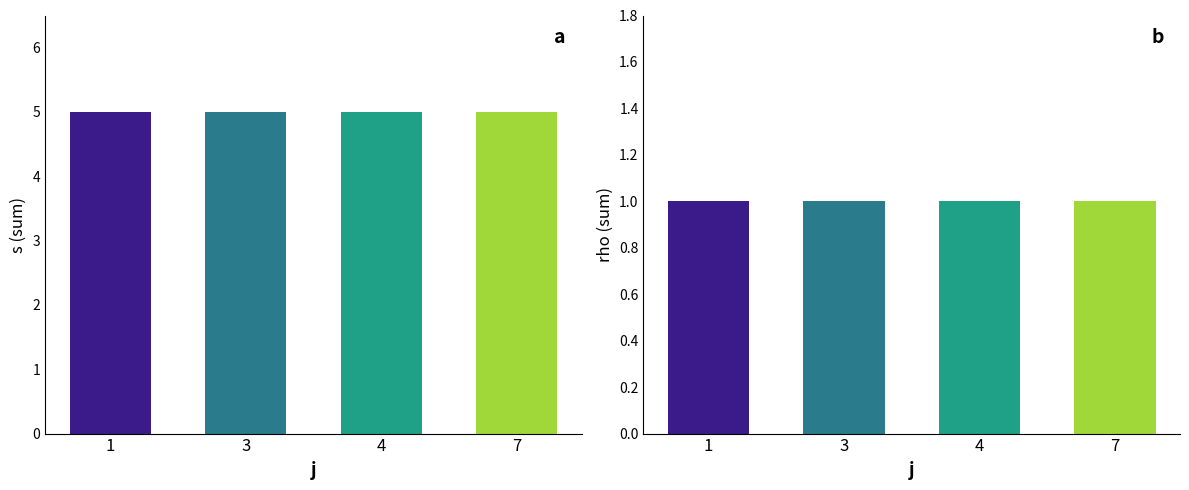

Which series has the largest total across all categories?

s